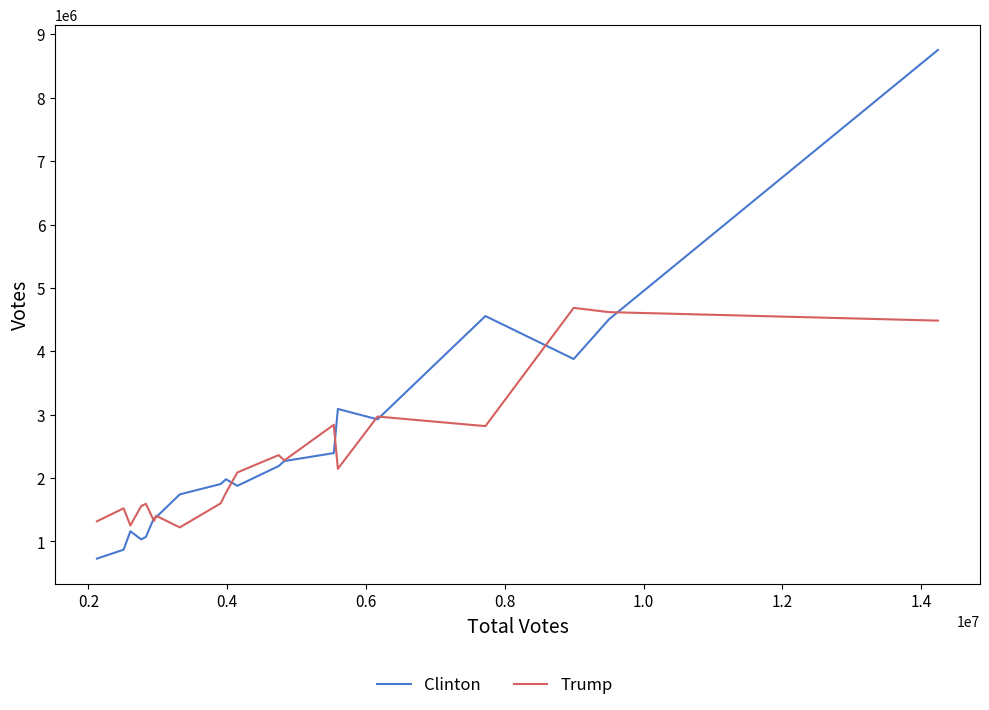

Which series has the widest spread of values?

Clinton